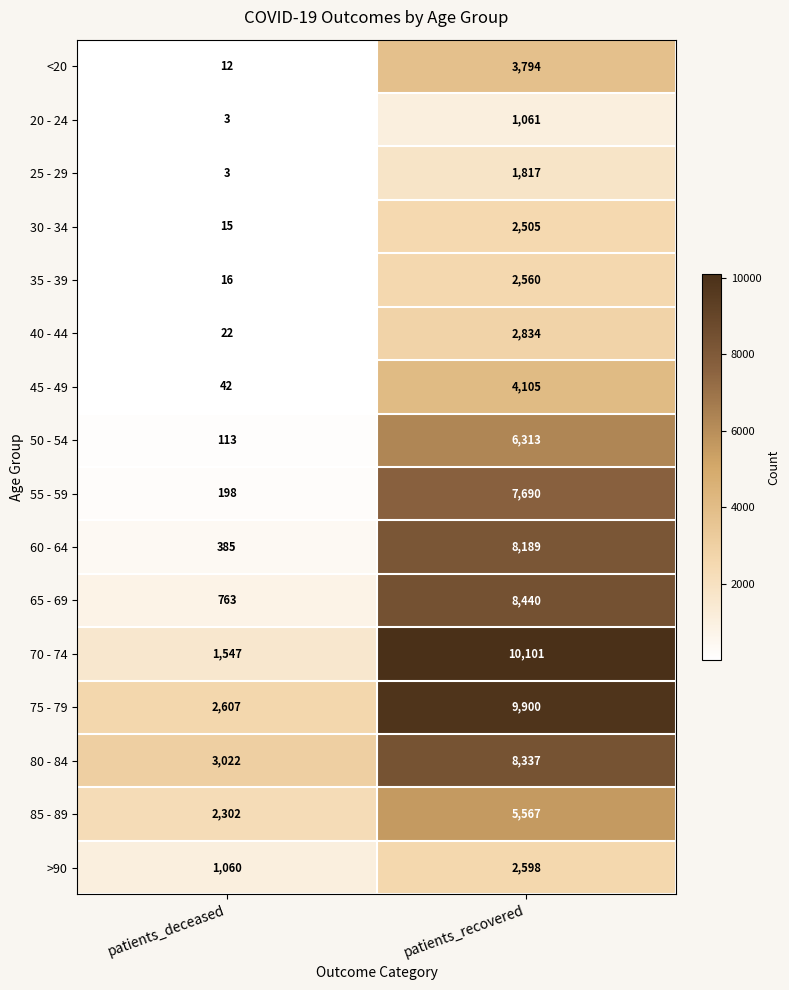

Rank the categories by 45 - 49 value from lowest to highest.

patients_deceased, patients_recovered